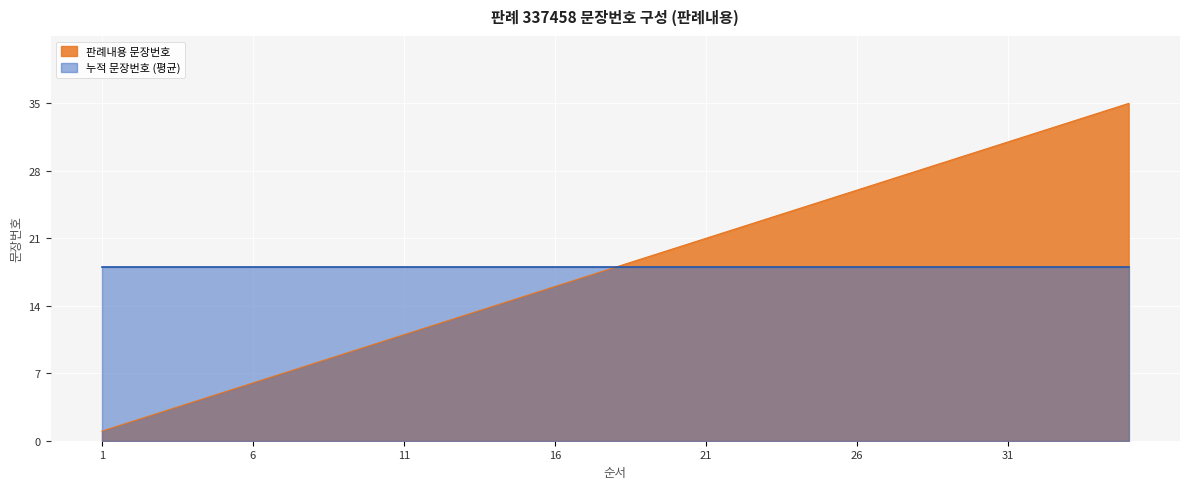

True or false: there are more than 1 points higher than both neighbors.

False